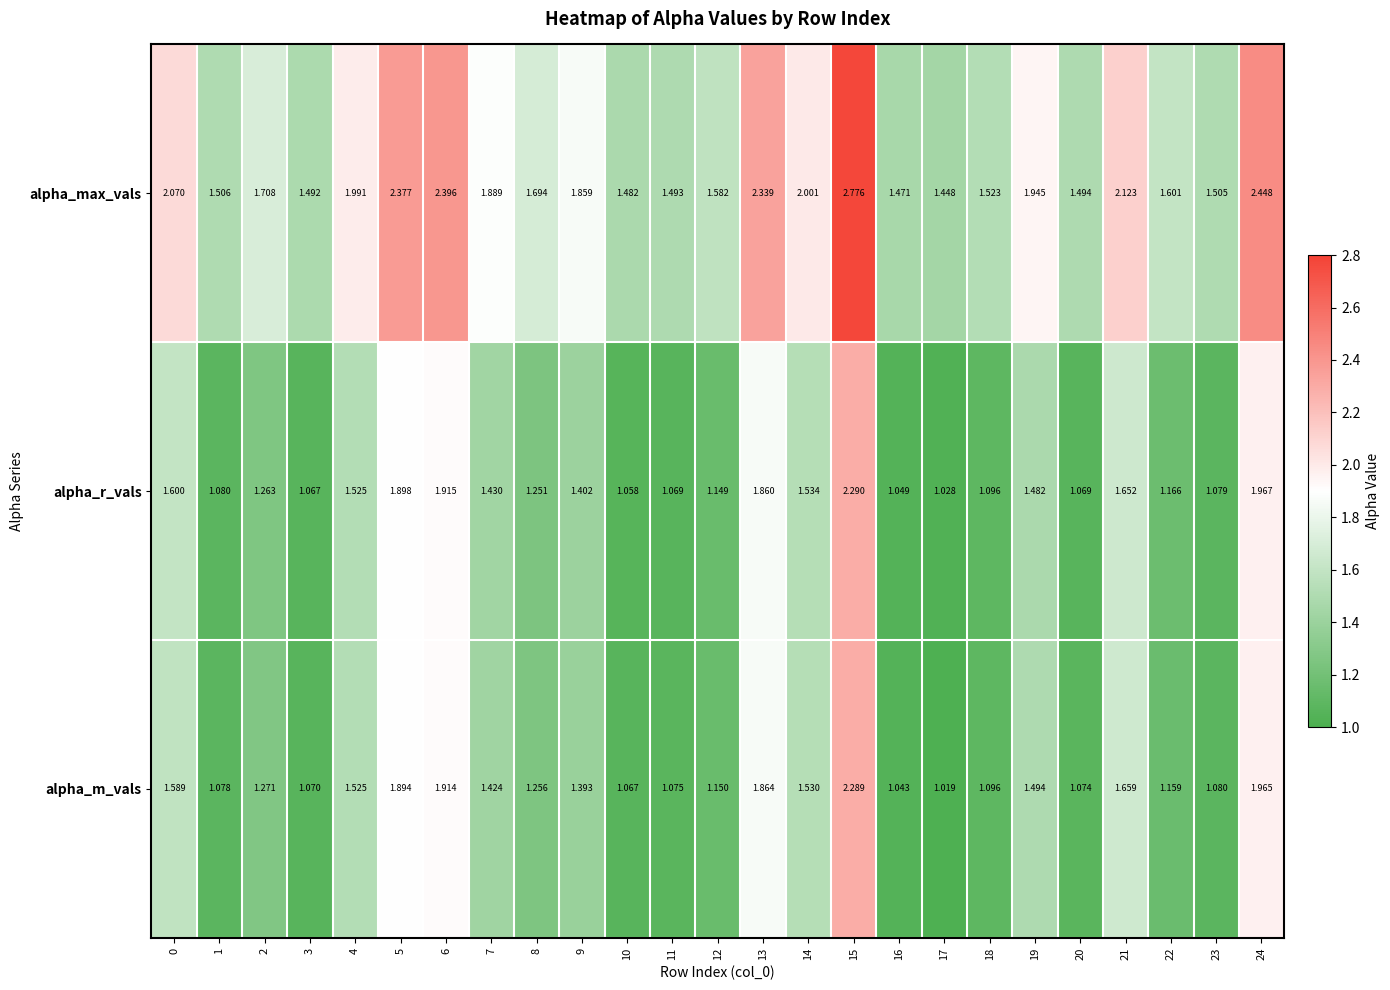

Rank the series by their maximum value, from highest to lowest.

alpha_max_vals, alpha_r_vals, alpha_m_vals